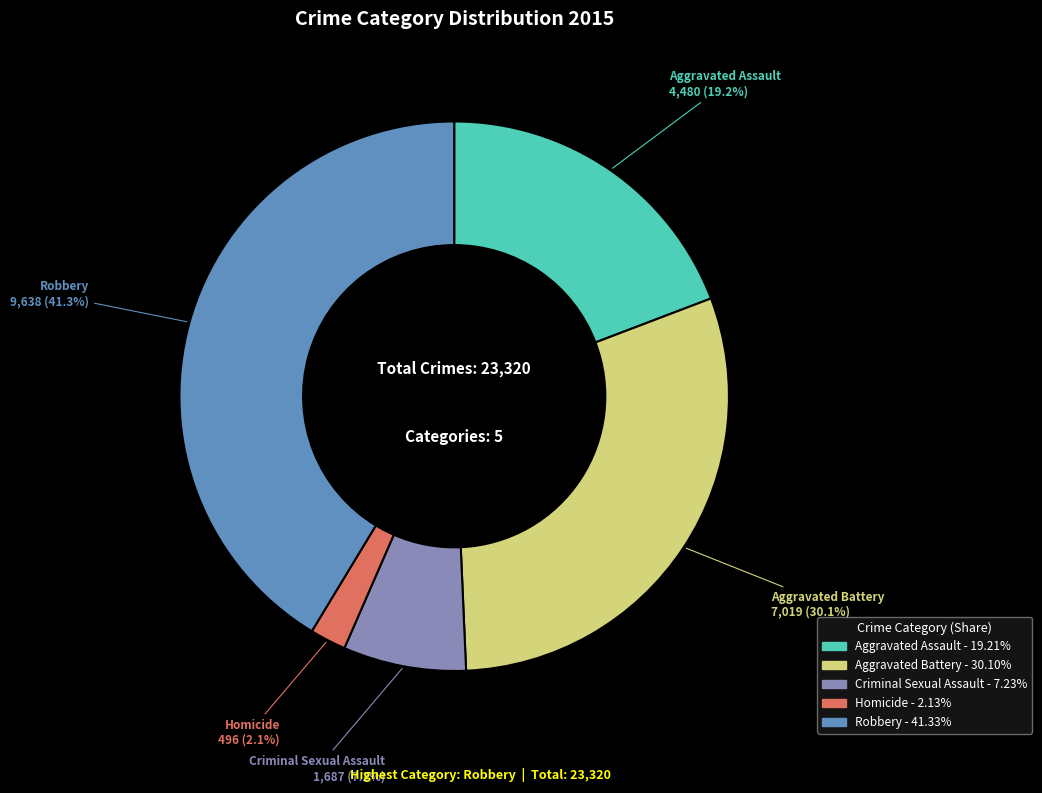

To the nearest percent, what is the difference between the Robbery and Homicide slice percentages?

39%